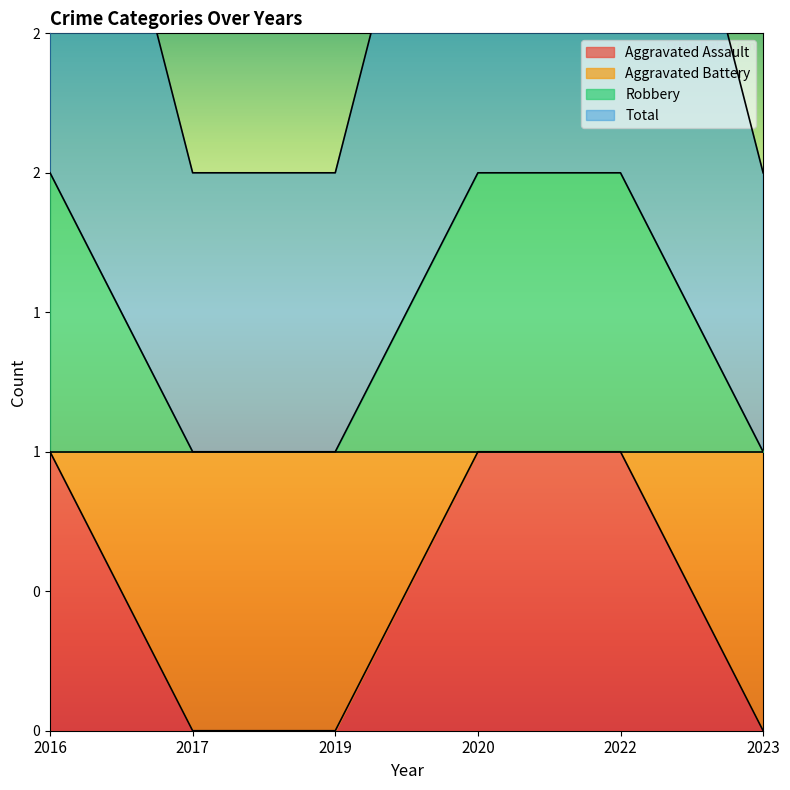

The value of Aggravated Battery at 2017 is 2. True or false?

False